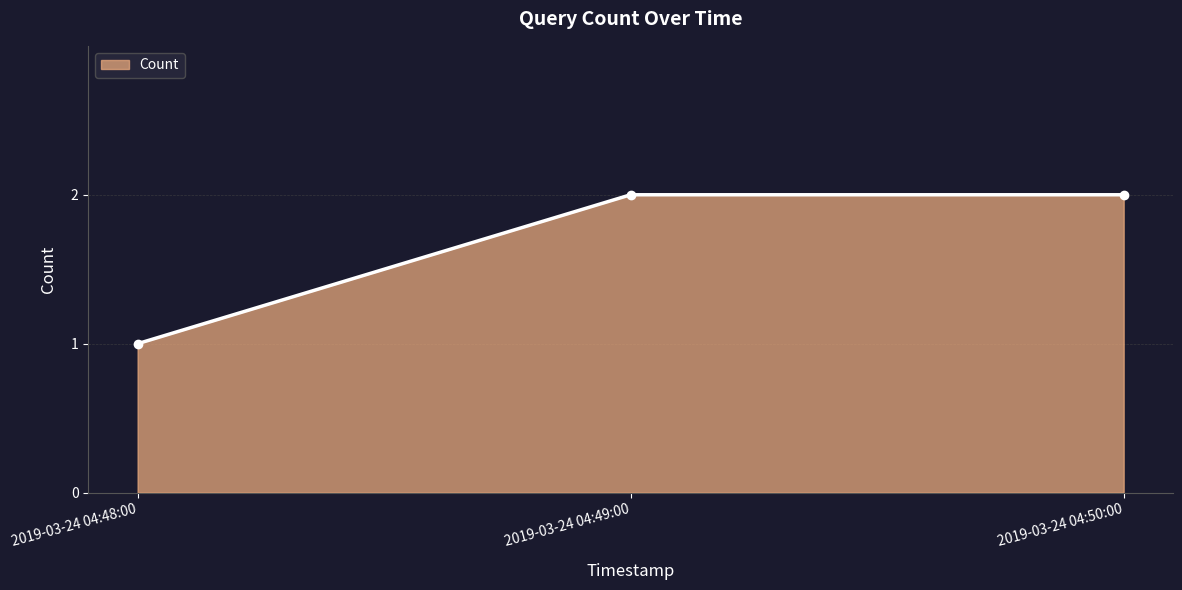

What position from the right is 2019-03-24 04:49:00?

2